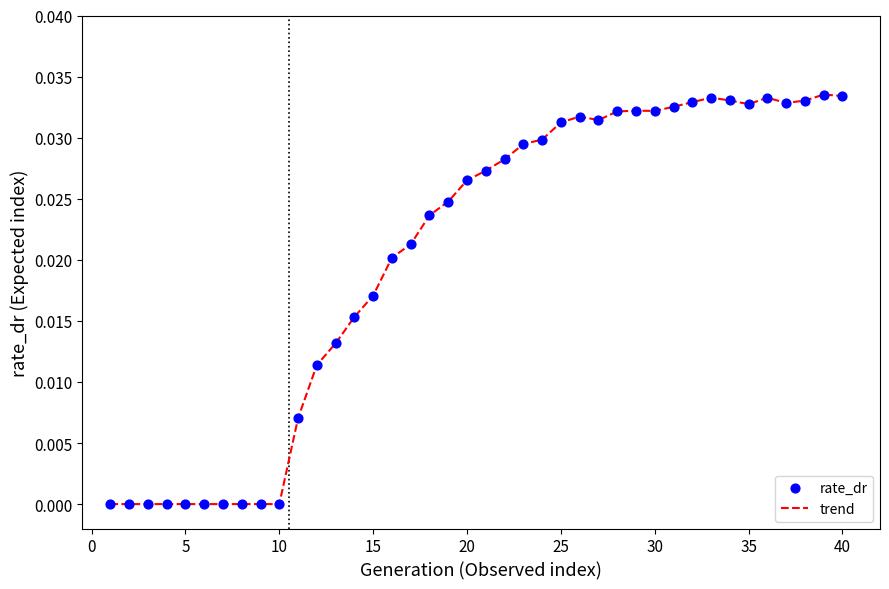

How many lines are shown in the chart?

1